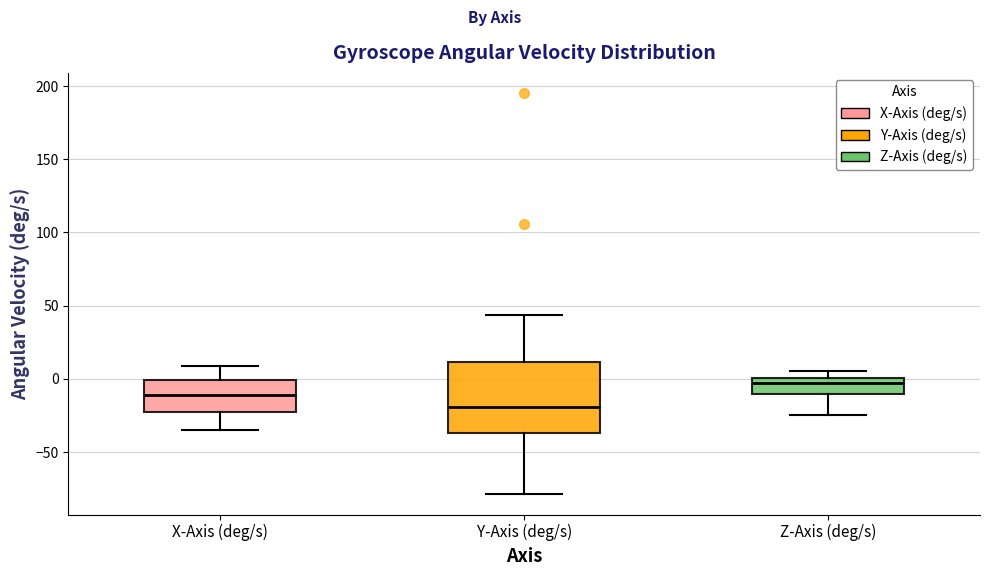

Reading left to right, read every box against the y-axis: the position of its median line, the range the box covers, and the ends of its whiskers. The values are not printed on the chart, so give them approximately, as read against the axis.

X-Axis (deg/s): median -10, box -20 to 0, whiskers -35 to 10
Y-Axis (deg/s): median -20, box -35 to 10, whiskers -80 to 45
Z-Axis (deg/s): median -5, box -10 to 0, whiskers -25 to 5